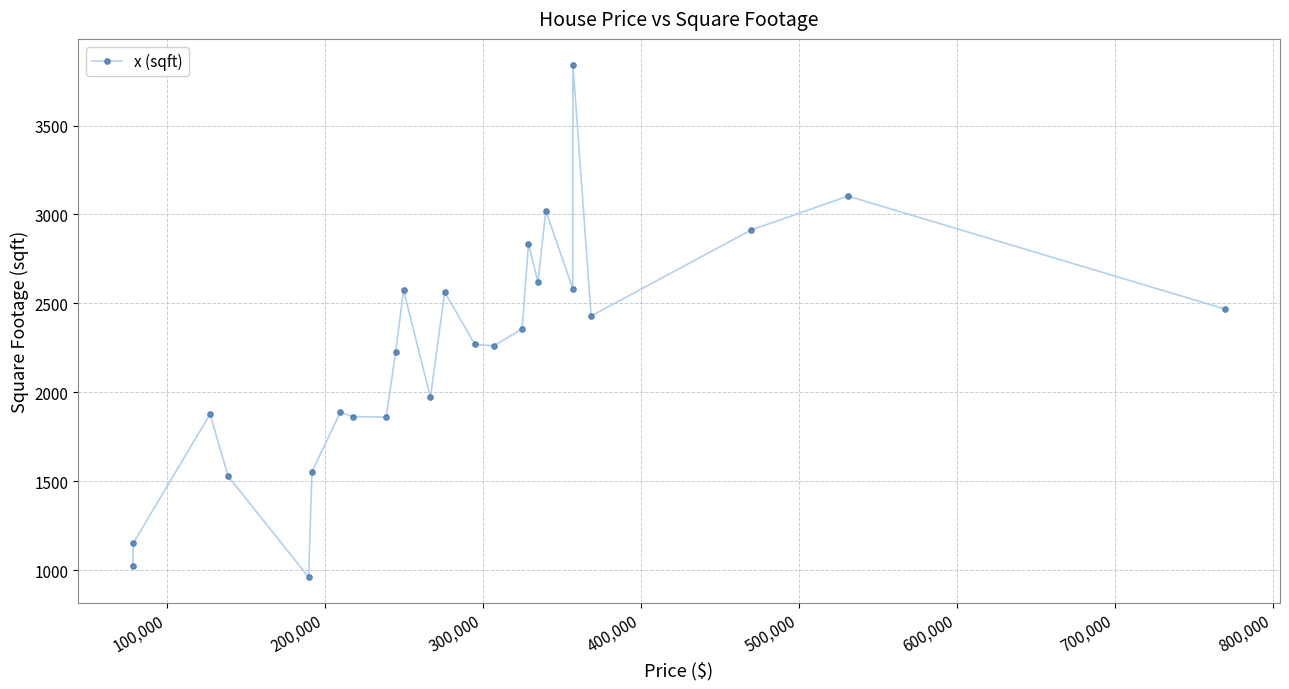

What is the minimum value shown in the chart?

960